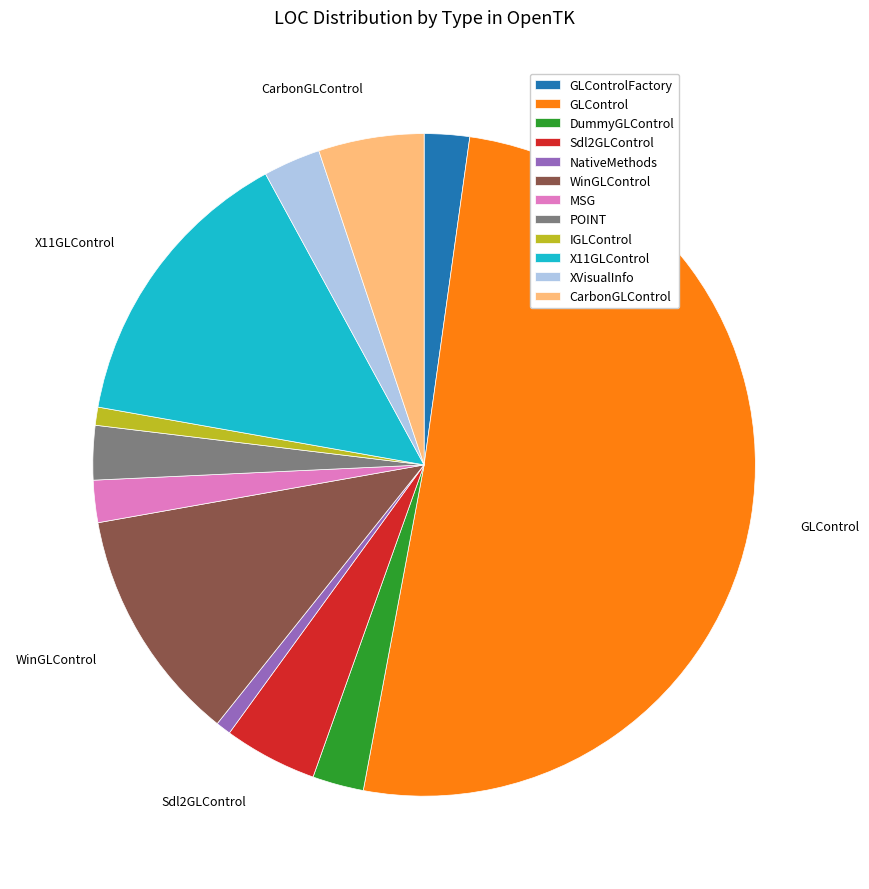

Which slice represents more than half of the pie?

GLControl